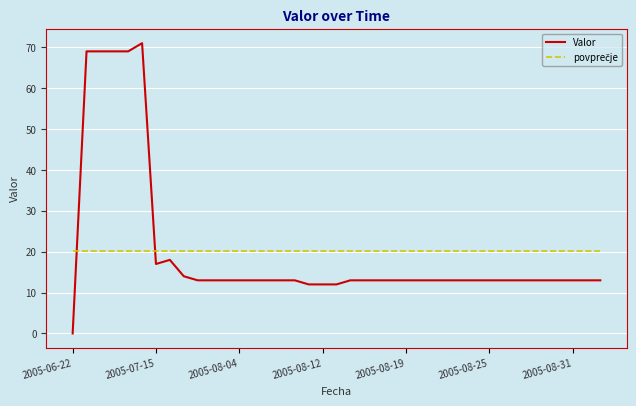

Which series has the widest spread of values?

Valor